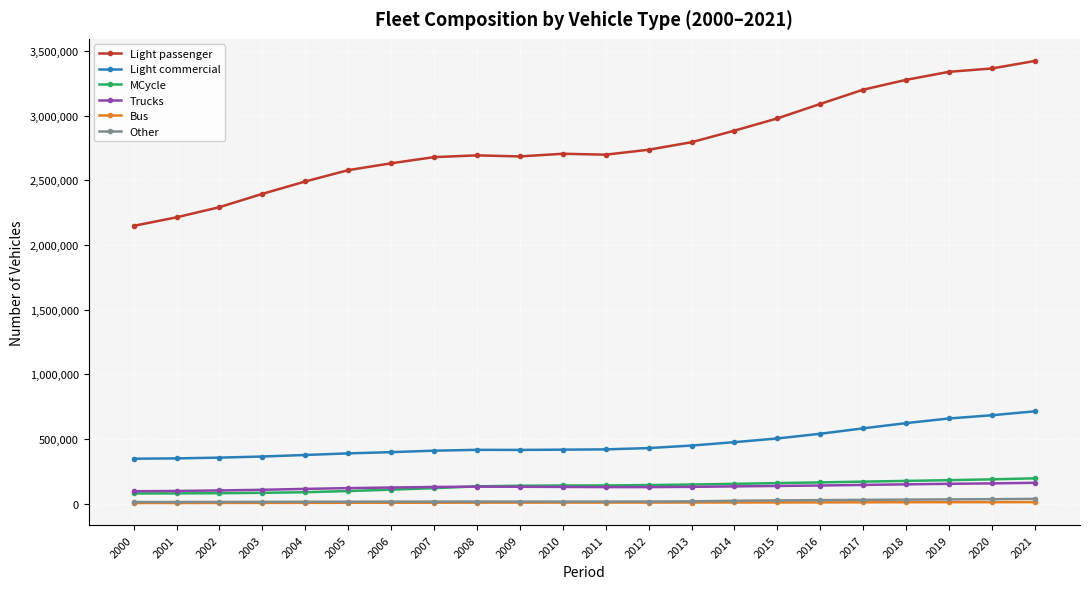

Is this an area chart (filled region under the line)?

No